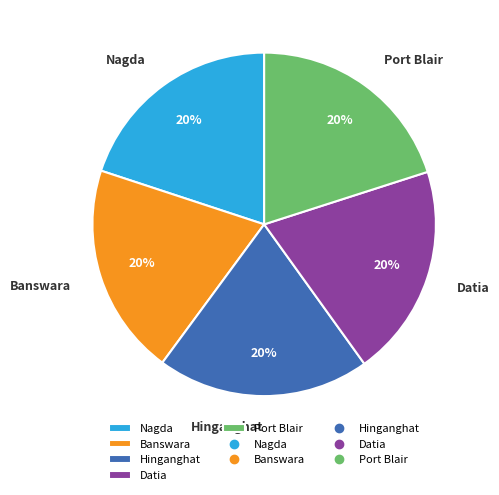

How many segments does this pie chart have?

5